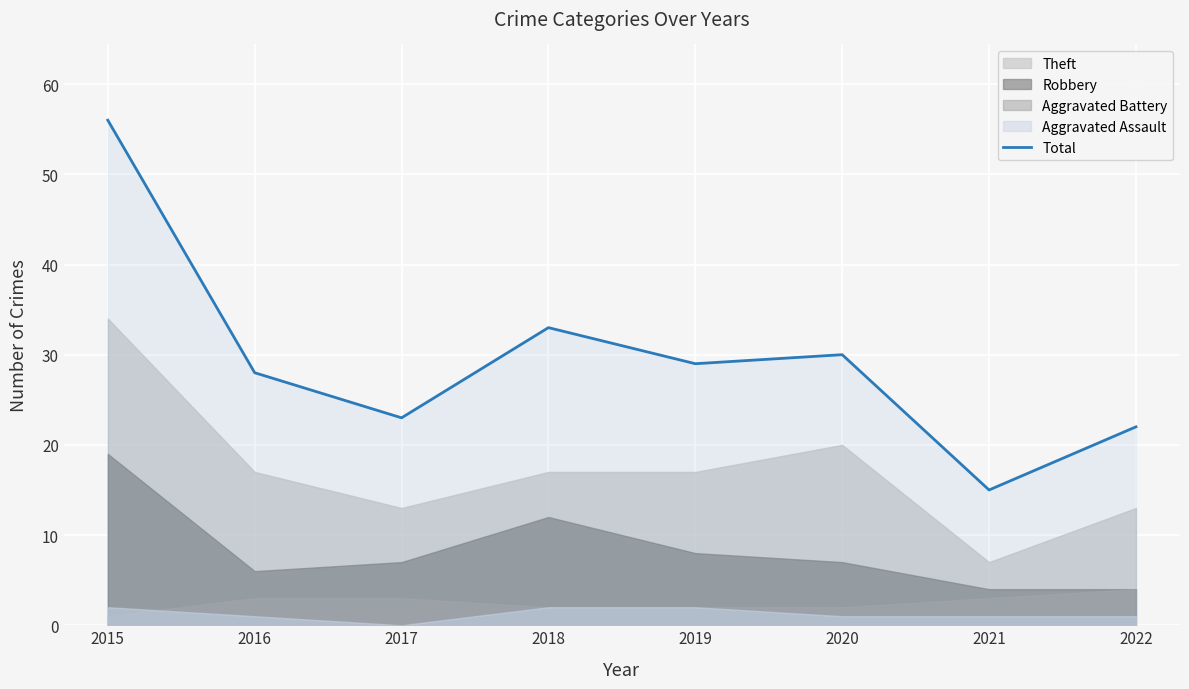

What is the difference between the maximum and minimum values?

41